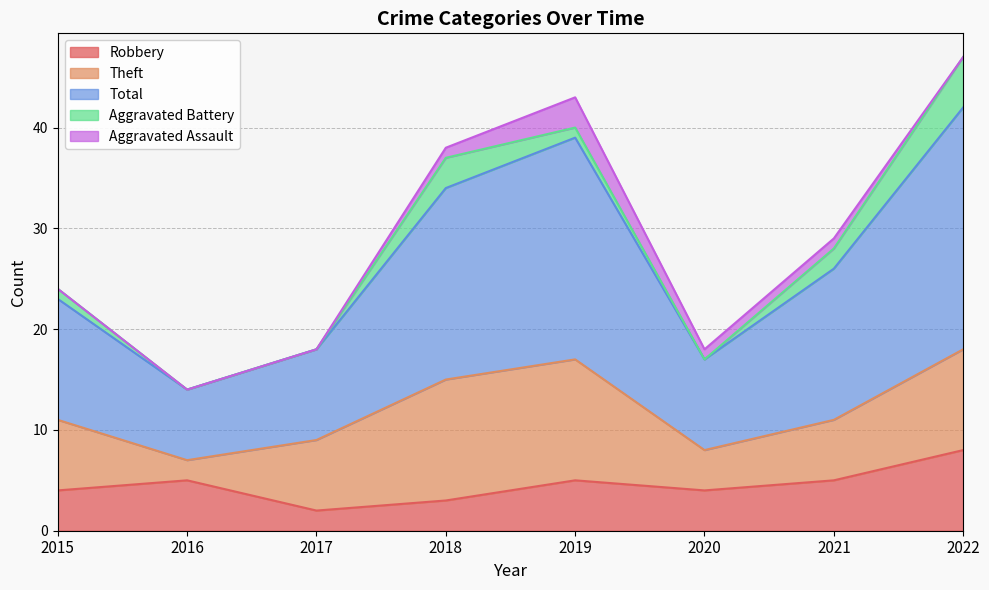

What are all the series names shown in the legend?

Robbery, Theft, Total, Aggravated Battery, Aggravated Assault